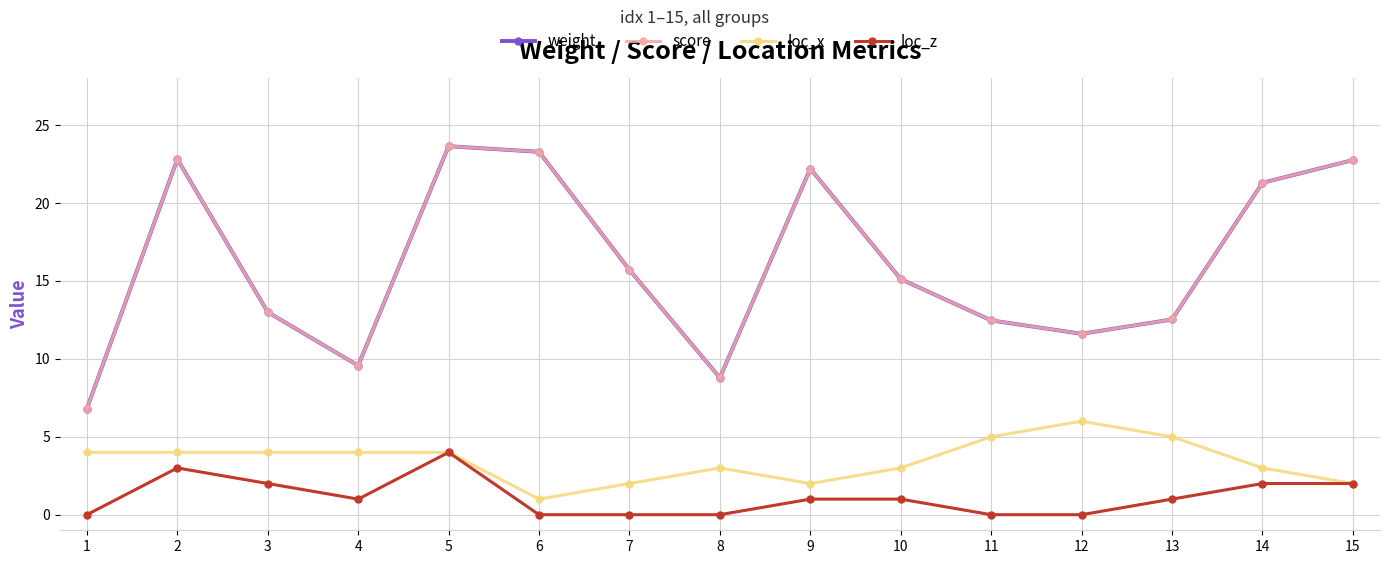

Which category has the highest value across all series?

5